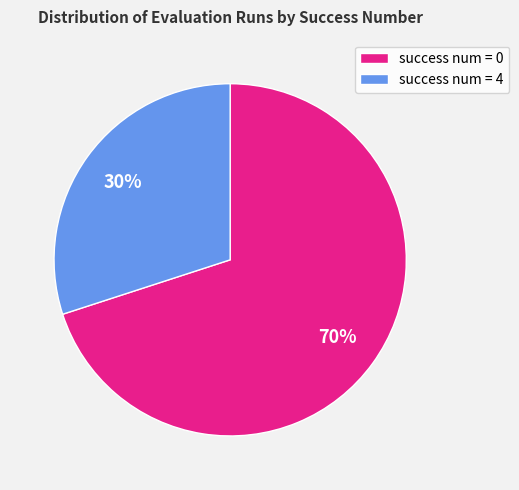

What is the ratio of the value at success num = 4 to the value at success num = 0?

0.4